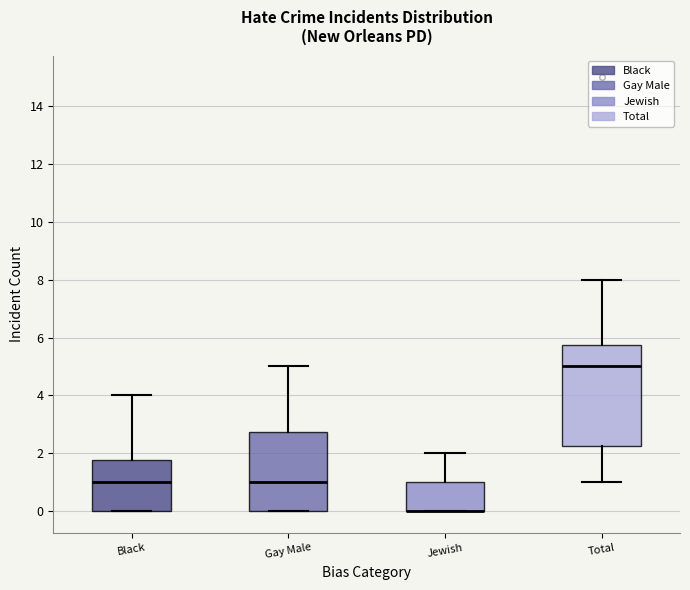

Where is the lower edge of the box for Total on the y-axis? The values are not printed on the chart, so give them approximately, as read against the axis.

2.2